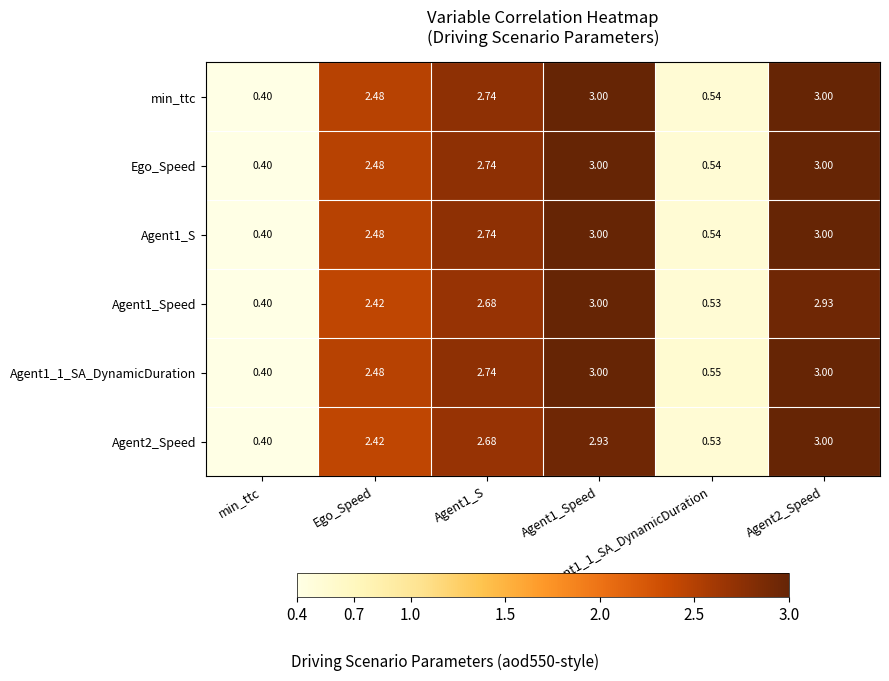

How many distinct data groups are displayed?

6